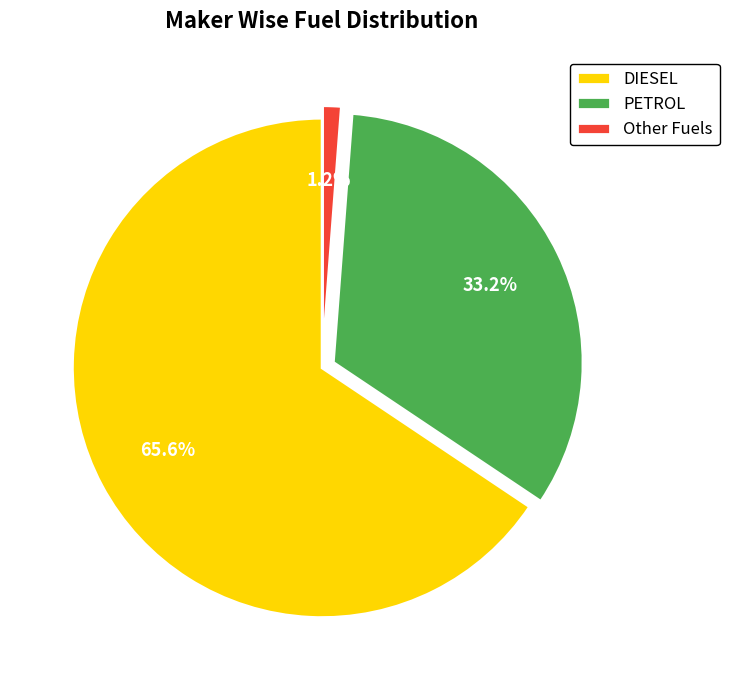

Which slice is the largest?

DIESEL